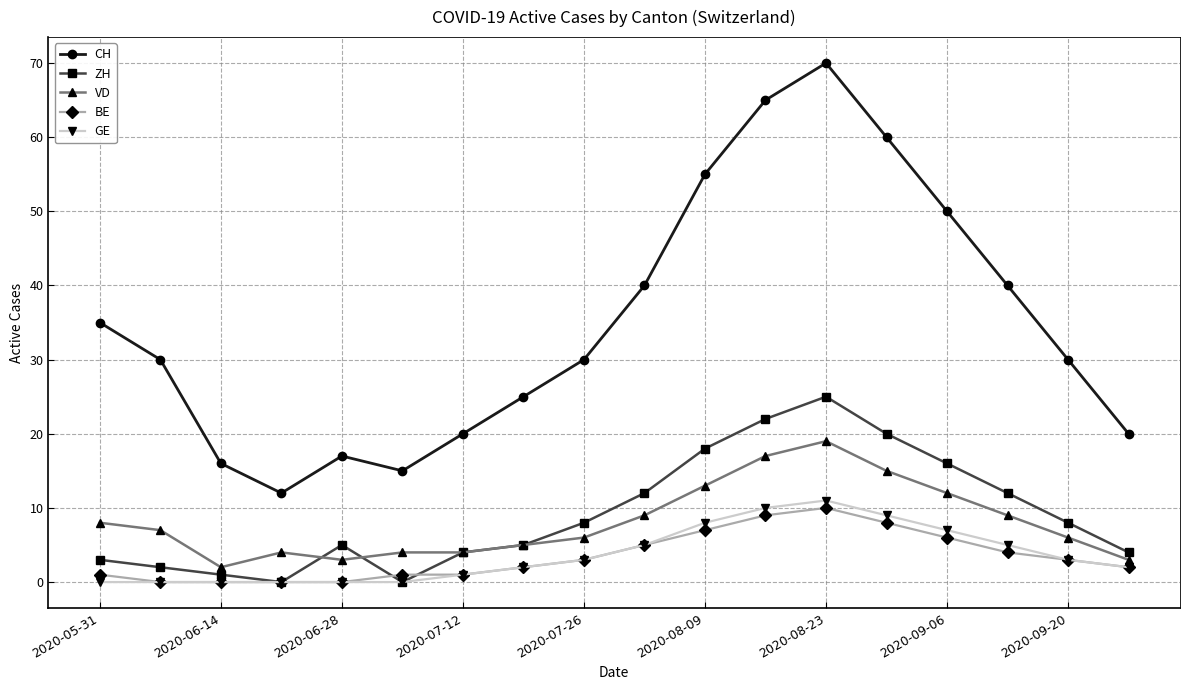

Which series has the largest total across all categories?

CH